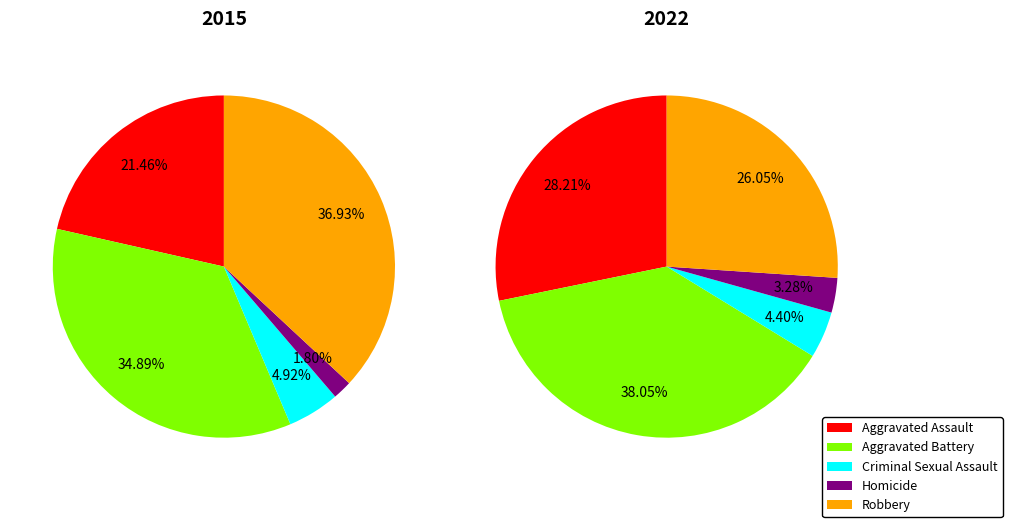

To the nearest percent, what is the difference between the largest and smallest slice percentages?

35%